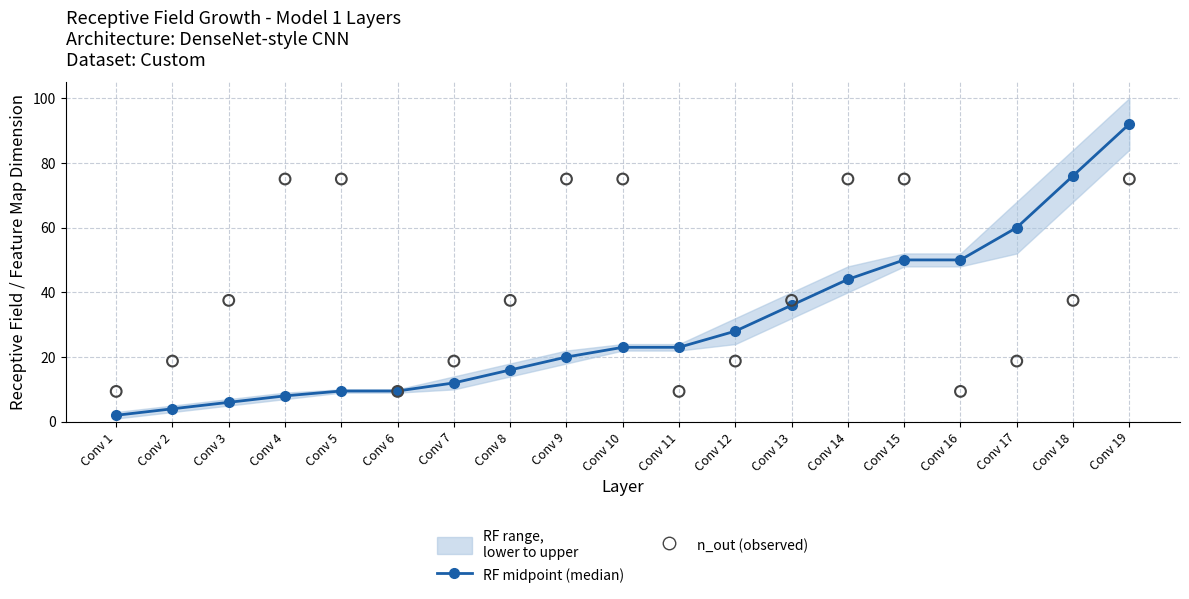

What are all the series names shown in the legend?

RF midpoint (median), n_out (observed)